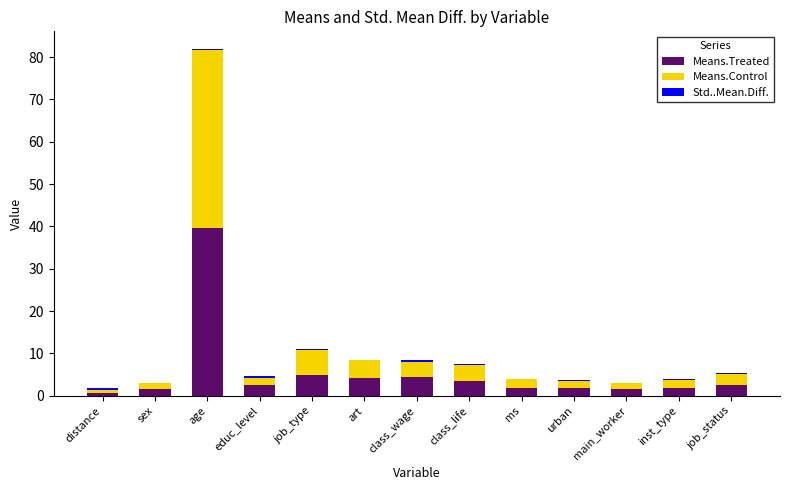

What is the label of the 8th bar from the right?

art